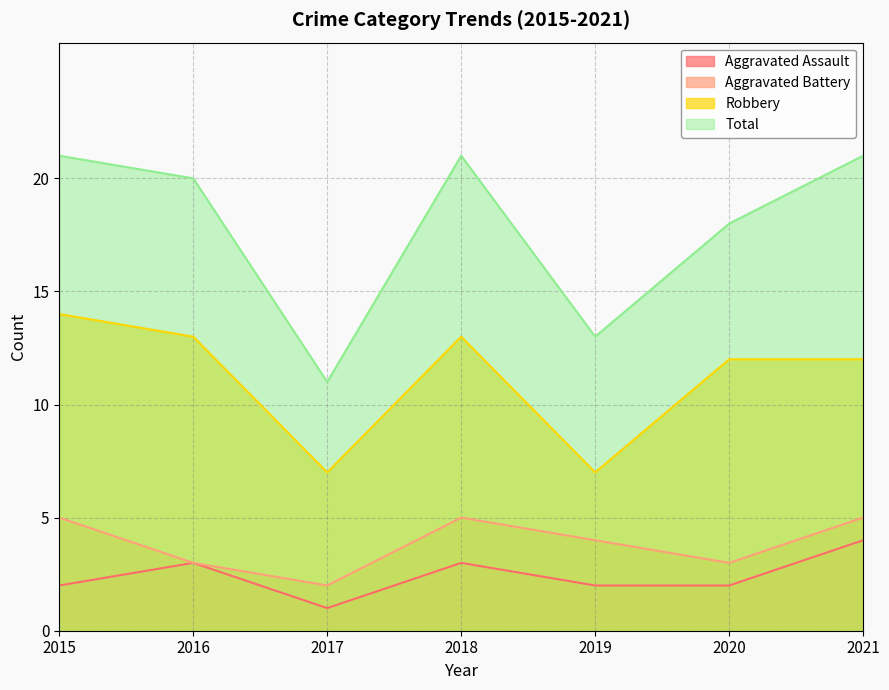

What is the difference between the maximum and minimum values in the Total series?

10